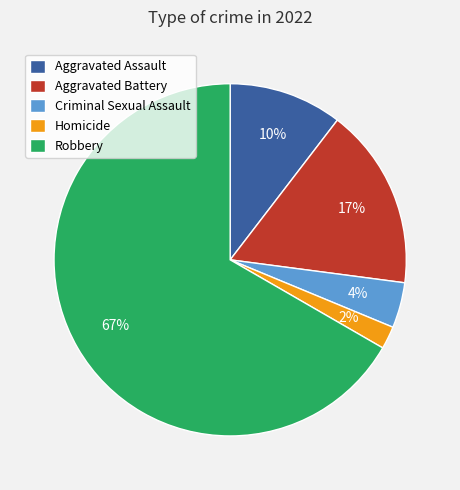

To the nearest percent, what portion does Aggravated Battery represent?

17%